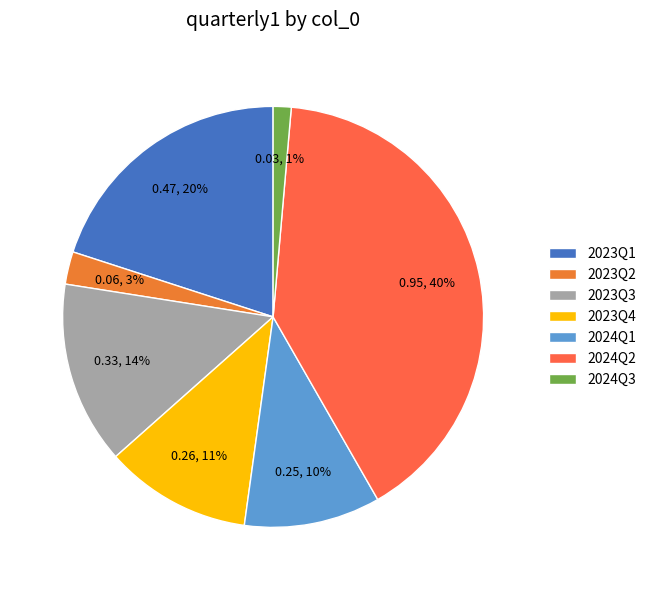

How many segments does this pie chart have?

7